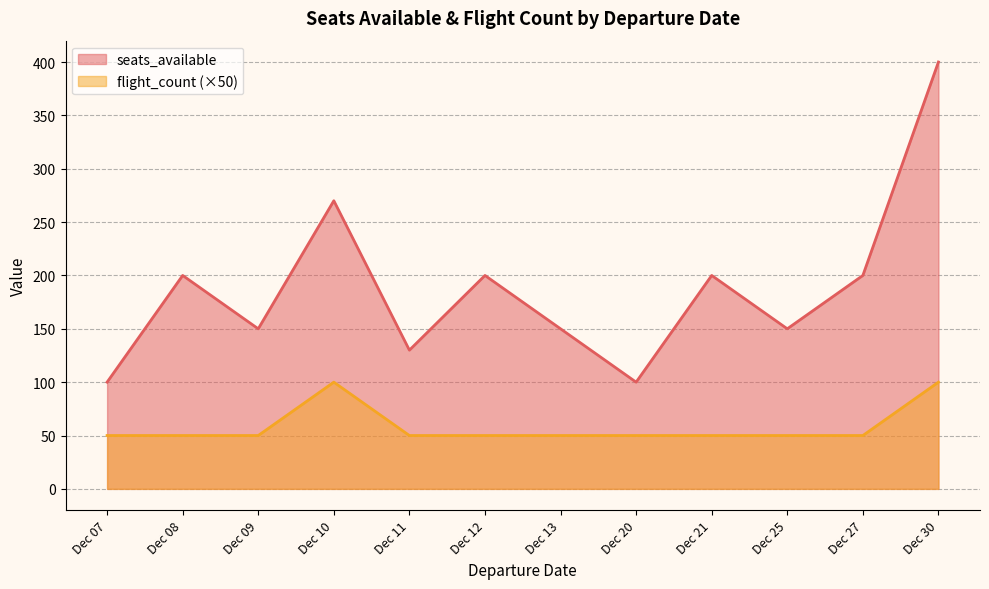

Which label corresponds to the largest value in the chart?

Dec 30